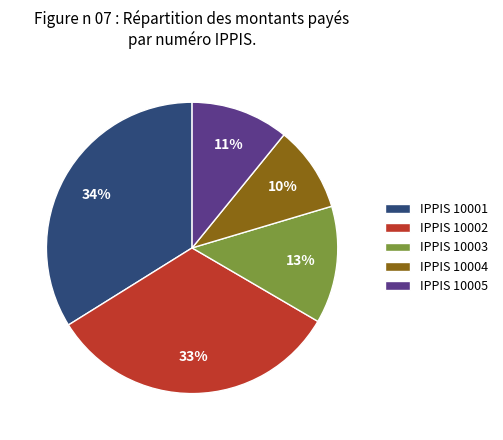

Combined, do IPPIS 10004 and IPPIS 10001 account for over 50%?

No